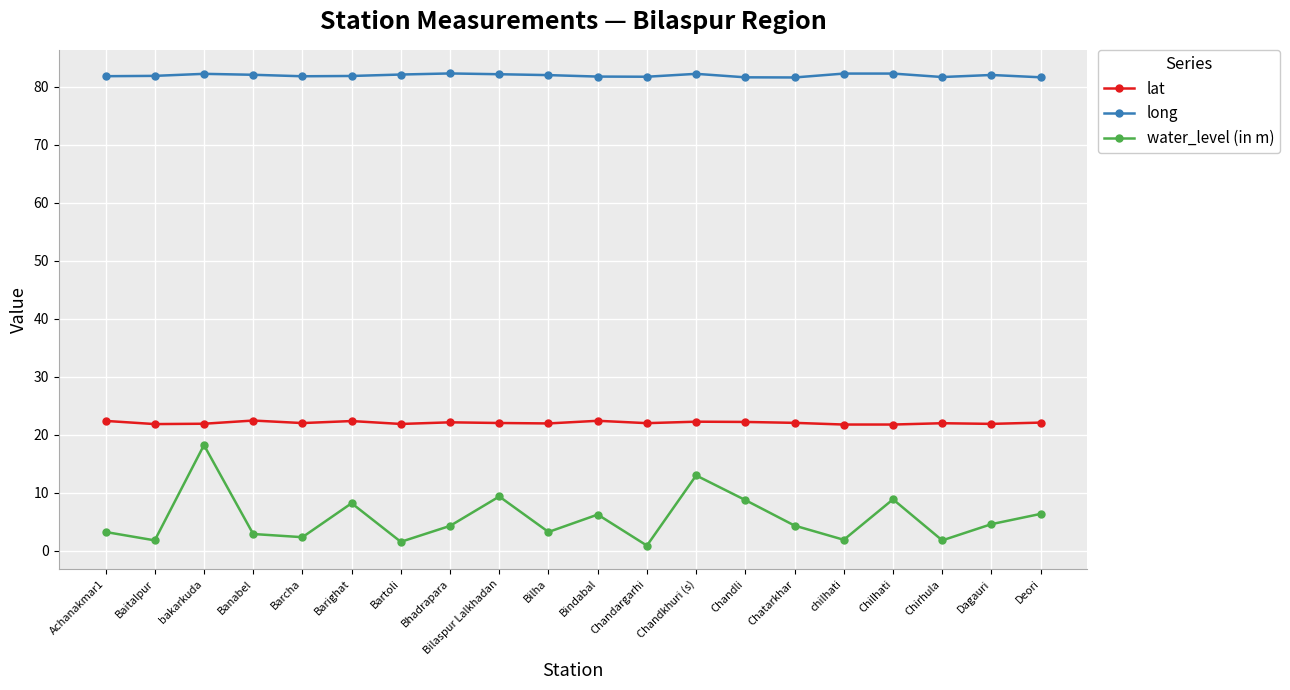

How many categories are shown in the chart?

20